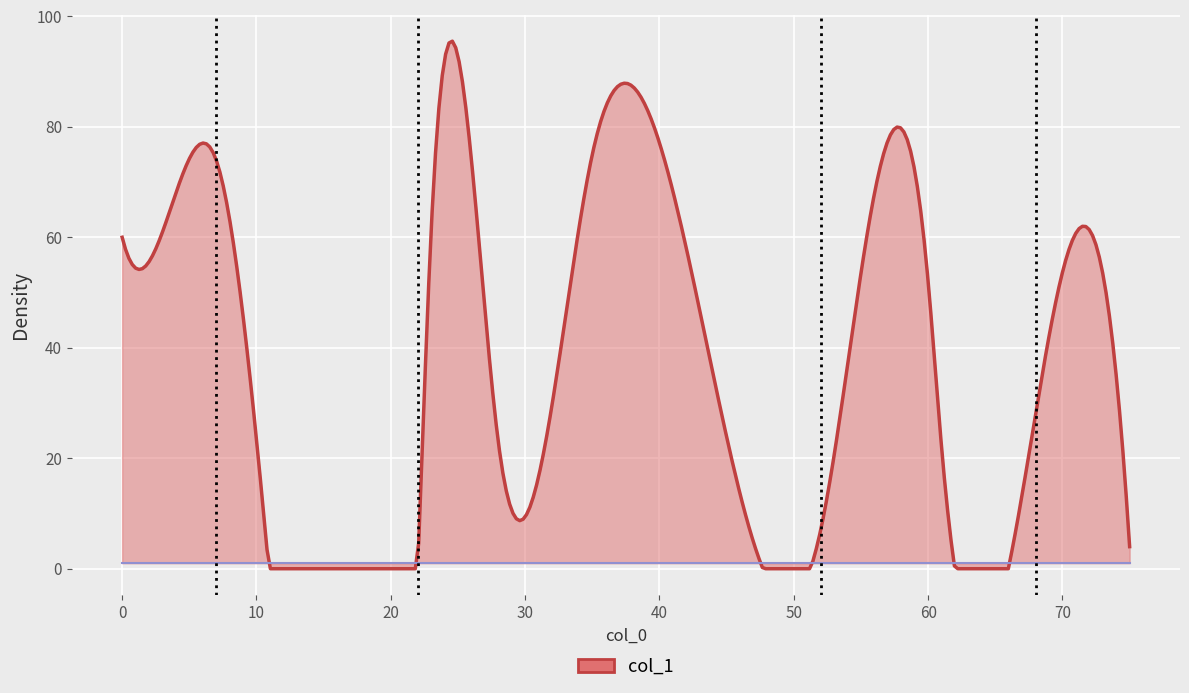

How many series are shown in this chart?

2